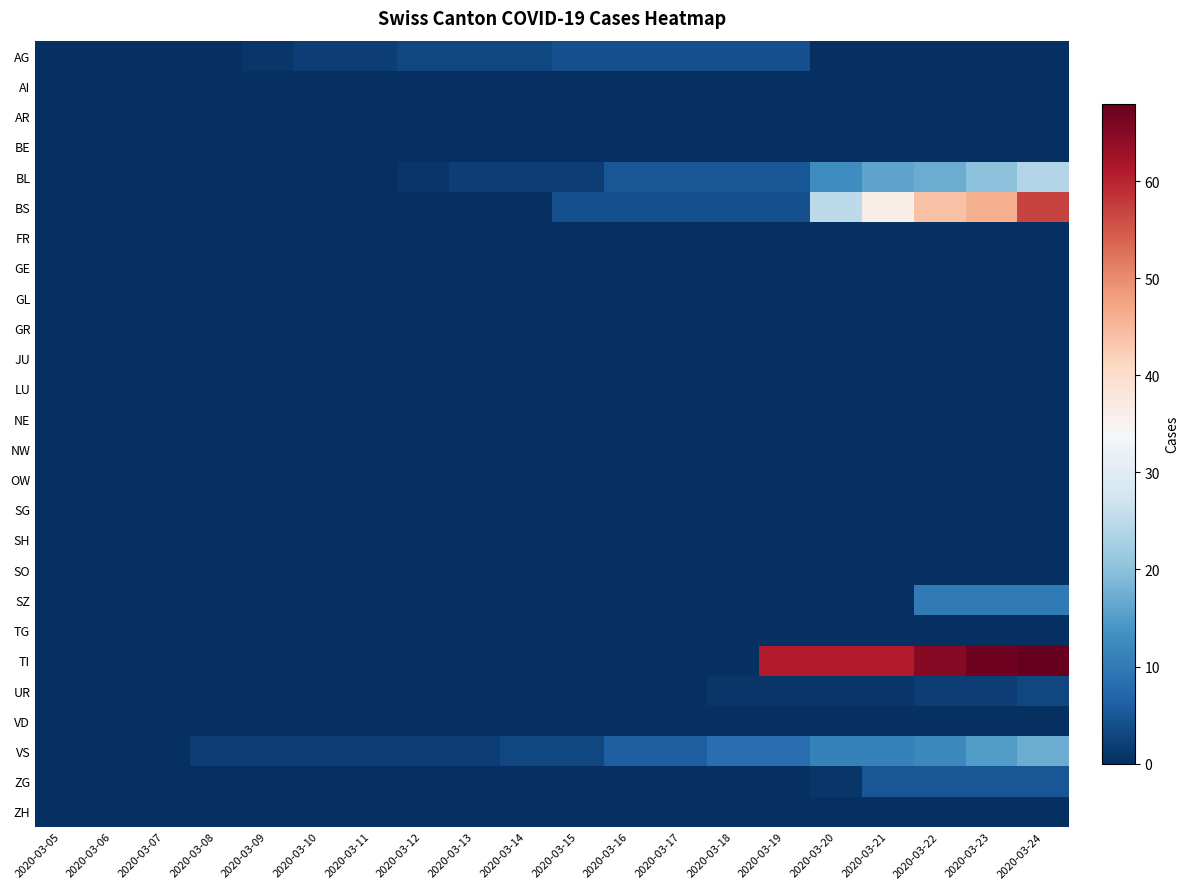

Reading right to left, what are all the values shown in this chart?

AG: 2020-03-24=0	2020-03-23=0	2020-03-22=0	2020-03-21=0	2020-03-20=0	2020-03-19=4	2020-03-18=4	2020-03-17=4	2020-03-16=4	2020-03-15=4	2020-03-14=3	2020-03-13=3	2020-03-12=3	2020-03-11=2	2020-03-10=2	2020-03-09=1	2020-03-08=0	2020-03-07=0	2020-03-06=0	2020-03-05=0
AI: 2020-03-24=0	2020-03-23=0	2020-03-22=0	2020-03-21=0	2020-03-20=0	2020-03-19=0	2020-03-18=0	2020-03-17=0	2020-03-16=0	2020-03-15=0	2020-03-14=0	2020-03-13=0	2020-03-12=0	2020-03-11=0	2020-03-10=0	2020-03-09=0	2020-03-08=0	2020-03-07=0	2020-03-06=0	2020-03-05=0
AR: 2020-03-24=0	2020-03-23=0	2020-03-22=0	2020-03-21=0	2020-03-20=0	2020-03-19=0	2020-03-18=0	2020-03-17=0	2020-03-16=0	2020-03-15=0	2020-03-14=0	2020-03-13=0	2020-03-12=0	2020-03-11=0	2020-03-10=0	2020-03-09=0	2020-03-08=0	2020-03-07=0	2020-03-06=0	2020-03-05=0
BE: 2020-03-24=0	2020-03-23=0	2020-03-22=0	2020-03-21=0	2020-03-20=0	2020-03-19=0	2020-03-18=0	2020-03-17=0	2020-03-16=0	2020-03-15=0	2020-03-14=0	2020-03-13=0	2020-03-12=0	2020-03-11=0	2020-03-10=0	2020-03-09=0	2020-03-08=0	2020-03-07=0	2020-03-06=0	2020-03-05=0
BL: 2020-03-24=24	2020-03-23=20	2020-03-22=17	2020-03-21=16	2020-03-20=13	2020-03-19=5	2020-03-18=5	2020-03-17=5	2020-03-16=5	2020-03-15=2	2020-03-14=2	2020-03-13=2	2020-03-12=1	2020-03-11=0	2020-03-10=0	2020-03-09=0	2020-03-08=0	2020-03-07=0	2020-03-06=0	2020-03-05=0
BS: 2020-03-24=57	2020-03-23=46	2020-03-22=44	2020-03-21=36	2020-03-20=25	2020-03-19=4	2020-03-18=4	2020-03-17=4	2020-03-16=4	2020-03-15=4	2020-03-14=0	2020-03-13=0	2020-03-12=0	2020-03-11=0	2020-03-10=0	2020-03-09=0	2020-03-08=0	2020-03-07=0	2020-03-06=0	2020-03-05=0
FR: 2020-03-24=0	2020-03-23=0	2020-03-22=0	2020-03-21=0	2020-03-20=0	2020-03-19=0	2020-03-18=0	2020-03-17=0	2020-03-16=0	2020-03-15=0	2020-03-14=0	2020-03-13=0	2020-03-12=0	2020-03-11=0	2020-03-10=0	2020-03-09=0	2020-03-08=0	2020-03-07=0	2020-03-06=0	2020-03-05=0
GE: 2020-03-24=0	2020-03-23=0	2020-03-22=0	2020-03-21=0	2020-03-20=0	2020-03-19=0	2020-03-18=0	2020-03-17=0	2020-03-16=0	2020-03-15=0	2020-03-14=0	2020-03-13=0	2020-03-12=0	2020-03-11=0	2020-03-10=0	2020-03-09=0	2020-03-08=0	2020-03-07=0	2020-03-06=0	2020-03-05=0
GL: 2020-03-24=0	2020-03-23=0	2020-03-22=0	2020-03-21=0	2020-03-20=0	2020-03-19=0	2020-03-18=0	2020-03-17=0	2020-03-16=0	2020-03-15=0	2020-03-14=0	2020-03-13=0	2020-03-12=0	2020-03-11=0	2020-03-10=0	2020-03-09=0	2020-03-08=0	2020-03-07=0	2020-03-06=0	2020-03-05=0
GR: 2020-03-24=0	2020-03-23=0	2020-03-22=0	2020-03-21=0	2020-03-20=0	2020-03-19=0	2020-03-18=0	2020-03-17=0	2020-03-16=0	2020-03-15=0	2020-03-14=0	2020-03-13=0	2020-03-12=0	2020-03-11=0	2020-03-10=0	2020-03-09=0	2020-03-08=0	2020-03-07=0	2020-03-06=0	2020-03-05=0
JU: 2020-03-24=0	2020-03-23=0	2020-03-22=0	2020-03-21=0	2020-03-20=0	2020-03-19=0	2020-03-18=0	2020-03-17=0	2020-03-16=0	2020-03-15=0	2020-03-14=0	2020-03-13=0	2020-03-12=0	2020-03-11=0	2020-03-10=0	2020-03-09=0	2020-03-08=0	2020-03-07=0	2020-03-06=0	2020-03-05=0
LU: 2020-03-24=0	2020-03-23=0	2020-03-22=0	2020-03-21=0	2020-03-20=0	2020-03-19=0	2020-03-18=0	2020-03-17=0	2020-03-16=0	2020-03-15=0	2020-03-14=0	2020-03-13=0	2020-03-12=0	2020-03-11=0	2020-03-10=0	2020-03-09=0	2020-03-08=0	2020-03-07=0	2020-03-06=0	2020-03-05=0
NE: 2020-03-24=0	2020-03-23=0	2020-03-22=0	2020-03-21=0	2020-03-20=0	2020-03-19=0	2020-03-18=0	2020-03-17=0	2020-03-16=0	2020-03-15=0	2020-03-14=0	2020-03-13=0	2020-03-12=0	2020-03-11=0	2020-03-10=0	2020-03-09=0	2020-03-08=0	2020-03-07=0	2020-03-06=0	2020-03-05=0
NW: 2020-03-24=0	2020-03-23=0	2020-03-22=0	2020-03-21=0	2020-03-20=0	2020-03-19=0	2020-03-18=0	2020-03-17=0	2020-03-16=0	2020-03-15=0	2020-03-14=0	2020-03-13=0	2020-03-12=0	2020-03-11=0	2020-03-10=0	2020-03-09=0	2020-03-08=0	2020-03-07=0	2020-03-06=0	2020-03-05=0
OW: 2020-03-24=0	2020-03-23=0	2020-03-22=0	2020-03-21=0	2020-03-20=0	2020-03-19=0	2020-03-18=0	2020-03-17=0	2020-03-16=0	2020-03-15=0	2020-03-14=0	2020-03-13=0	2020-03-12=0	2020-03-11=0	2020-03-10=0	2020-03-09=0	2020-03-08=0	2020-03-07=0	2020-03-06=0	2020-03-05=0
SG: 2020-03-24=0	2020-03-23=0	2020-03-22=0	2020-03-21=0	2020-03-20=0	2020-03-19=0	2020-03-18=0	2020-03-17=0	2020-03-16=0	2020-03-15=0	2020-03-14=0	2020-03-13=0	2020-03-12=0	2020-03-11=0	2020-03-10=0	2020-03-09=0	2020-03-08=0	2020-03-07=0	2020-03-06=0	2020-03-05=0
SH: 2020-03-24=0	2020-03-23=0	2020-03-22=0	2020-03-21=0	2020-03-20=0	2020-03-19=0	2020-03-18=0	2020-03-17=0	2020-03-16=0	2020-03-15=0	2020-03-14=0	2020-03-13=0	2020-03-12=0	2020-03-11=0	2020-03-10=0	2020-03-09=0	2020-03-08=0	2020-03-07=0	2020-03-06=0	2020-03-05=0
SO: 2020-03-24=0	2020-03-23=0	2020-03-22=0	2020-03-21=0	2020-03-20=0	2020-03-19=0	2020-03-18=0	2020-03-17=0	2020-03-16=0	2020-03-15=0	2020-03-14=0	2020-03-13=0	2020-03-12=0	2020-03-11=0	2020-03-10=0	2020-03-09=0	2020-03-08=0	2020-03-07=0	2020-03-06=0	2020-03-05=0
SZ: 2020-03-24=10	2020-03-23=10	2020-03-22=10	2020-03-21=0	2020-03-20=0	2020-03-19=0	2020-03-18=0	2020-03-17=0	2020-03-16=0	2020-03-15=0	2020-03-14=0	2020-03-13=0	2020-03-12=0	2020-03-11=0	2020-03-10=0	2020-03-09=0	2020-03-08=0	2020-03-07=0	2020-03-06=0	2020-03-05=0
TG: 2020-03-24=0	2020-03-23=0	2020-03-22=0	2020-03-21=0	2020-03-20=0	2020-03-19=0	2020-03-18=0	2020-03-17=0	2020-03-16=0	2020-03-15=0	2020-03-14=0	2020-03-13=0	2020-03-12=0	2020-03-11=0	2020-03-10=0	2020-03-09=0	2020-03-08=0	2020-03-07=0	2020-03-06=0	2020-03-05=0
TI: 2020-03-24=68	2020-03-23=67	2020-03-22=65	2020-03-21=61	2020-03-20=61	2020-03-19=61	2020-03-18=0	2020-03-17=0	2020-03-16=0	2020-03-15=0	2020-03-14=0	2020-03-13=0	2020-03-12=0	2020-03-11=0	2020-03-10=0	2020-03-09=0	2020-03-08=0	2020-03-07=0	2020-03-06=0	2020-03-05=0
UR: 2020-03-24=3	2020-03-23=2	2020-03-22=2	2020-03-21=1	2020-03-20=1	2020-03-19=1	2020-03-18=1	2020-03-17=0	2020-03-16=0	2020-03-15=0	2020-03-14=0	2020-03-13=0	2020-03-12=0	2020-03-11=0	2020-03-10=0	2020-03-09=0	2020-03-08=0	2020-03-07=0	2020-03-06=0	2020-03-05=0
VD: 2020-03-24=0	2020-03-23=0	2020-03-22=0	2020-03-21=0	2020-03-20=0	2020-03-19=0	2020-03-18=0	2020-03-17=0	2020-03-16=0	2020-03-15=0	2020-03-14=0	2020-03-13=0	2020-03-12=0	2020-03-11=0	2020-03-10=0	2020-03-09=0	2020-03-08=0	2020-03-07=0	2020-03-06=0	2020-03-05=0
VS: 2020-03-24=17	2020-03-23=15	2020-03-22=12	2020-03-21=11	2020-03-20=11	2020-03-19=8	2020-03-18=8	2020-03-17=6	2020-03-16=6	2020-03-15=3	2020-03-14=3	2020-03-13=2	2020-03-12=2	2020-03-11=2	2020-03-10=2	2020-03-09=2	2020-03-08=2	2020-03-07=0	2020-03-06=0	2020-03-05=0
ZG: 2020-03-24=5	2020-03-23=5	2020-03-22=5	2020-03-21=5	2020-03-20=1	2020-03-19=0	2020-03-18=0	2020-03-17=0	2020-03-16=0	2020-03-15=0	2020-03-14=0	2020-03-13=0	2020-03-12=0	2020-03-11=0	2020-03-10=0	2020-03-09=0	2020-03-08=0	2020-03-07=0	2020-03-06=0	2020-03-05=0
ZH: 2020-03-24=0	2020-03-23=0	2020-03-22=0	2020-03-21=0	2020-03-20=0	2020-03-19=0	2020-03-18=0	2020-03-17=0	2020-03-16=0	2020-03-15=0	2020-03-14=0	2020-03-13=0	2020-03-12=0	2020-03-11=0	2020-03-10=0	2020-03-09=0	2020-03-08=0	2020-03-07=0	2020-03-06=0	2020-03-05=0